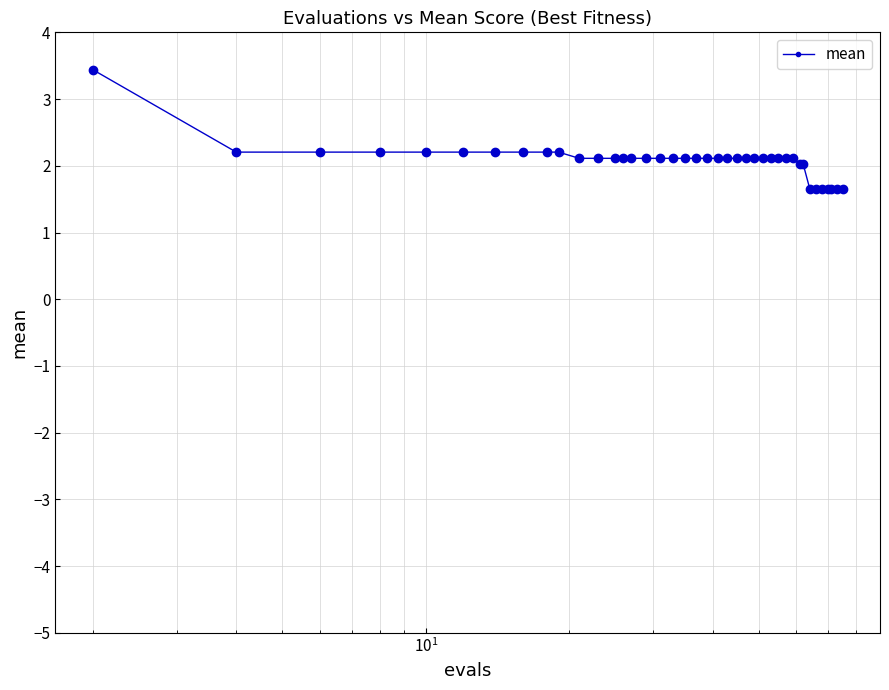

What is the minimum value shown in the chart?

1.7